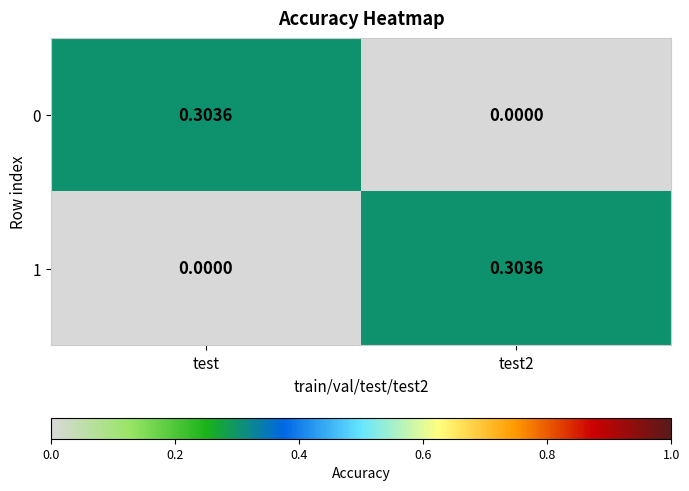

At how many categories does at least one series exceed 0?

2